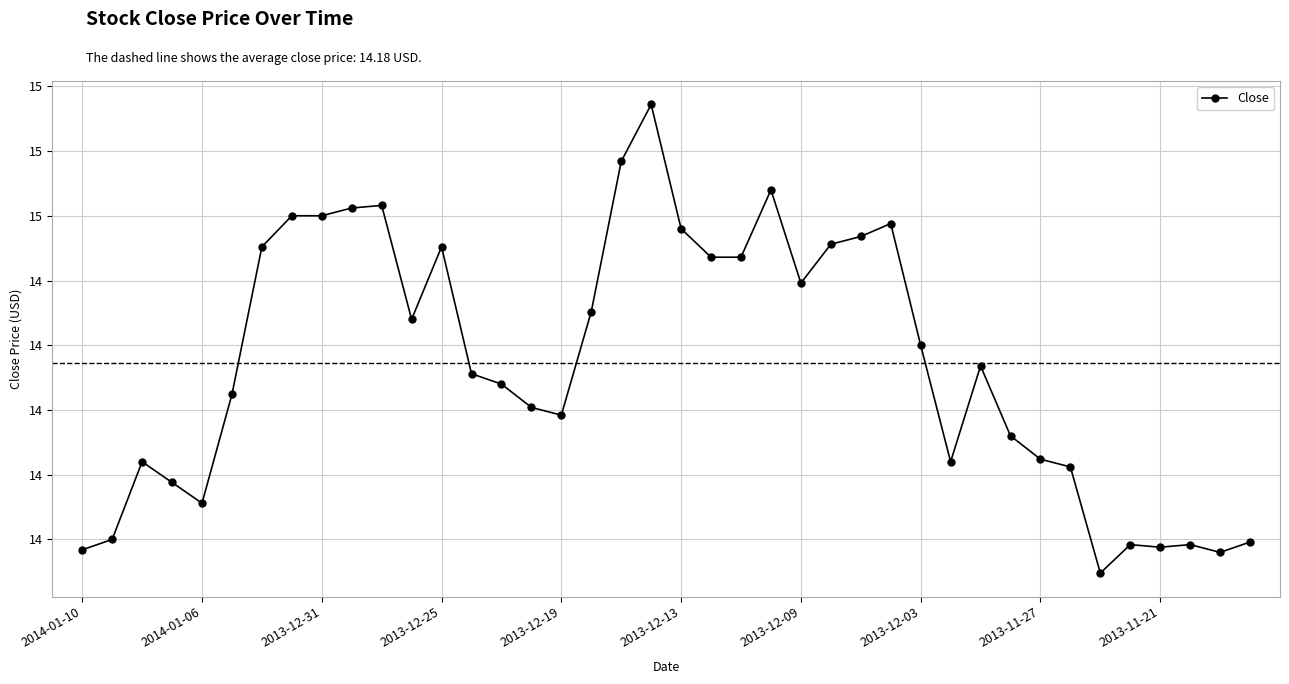

How many lines are shown in the chart?

1